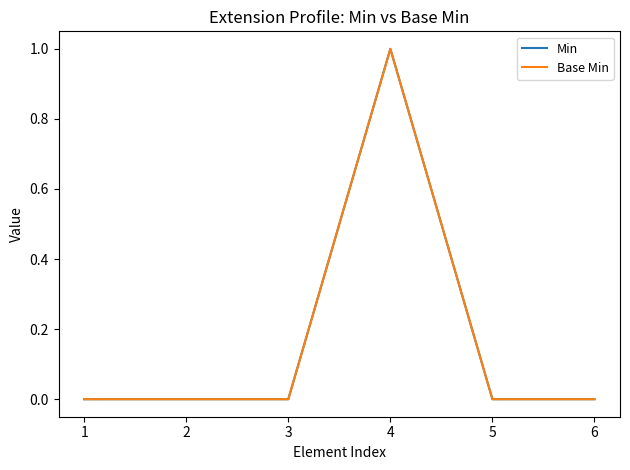

What is the difference between the maximum and second lowest values in the Min series?

1